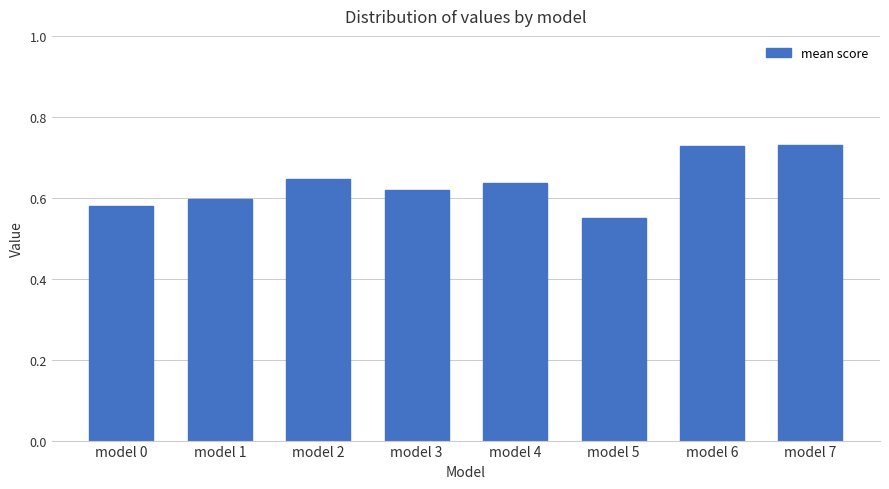

How many values are between 0 and 1?

8